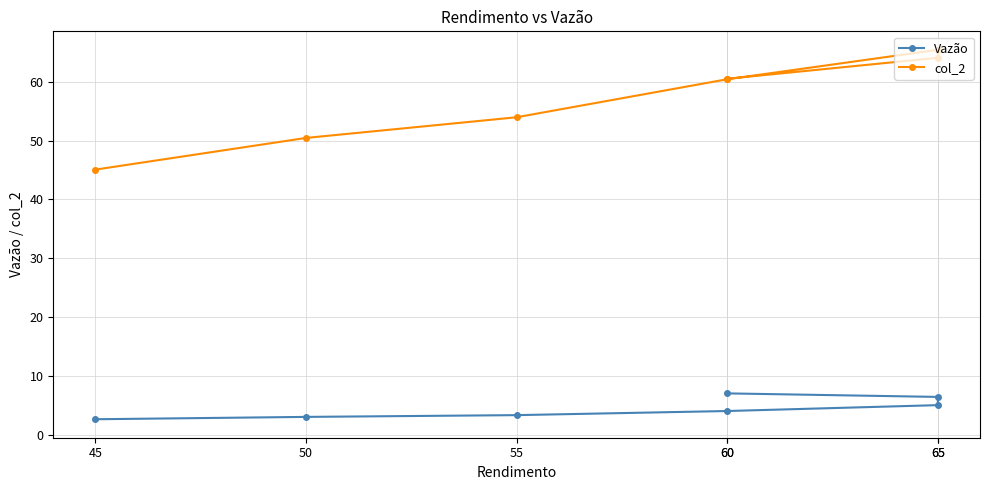

True or false: Vazão and col_2 cross at least once.

False